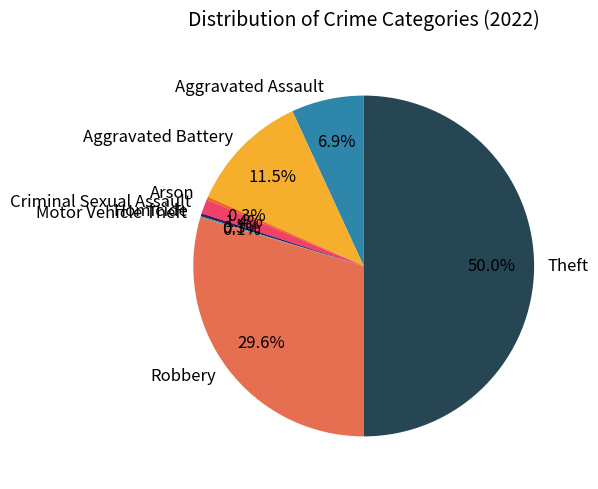

Which category has the biggest portion of the pie?

Theft